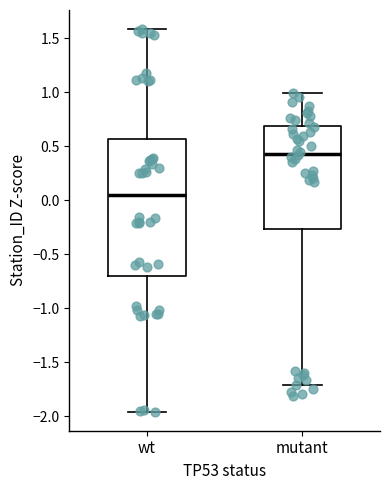

Comparing the boxes themselves (not the whiskers), which one is the tallest?

wt